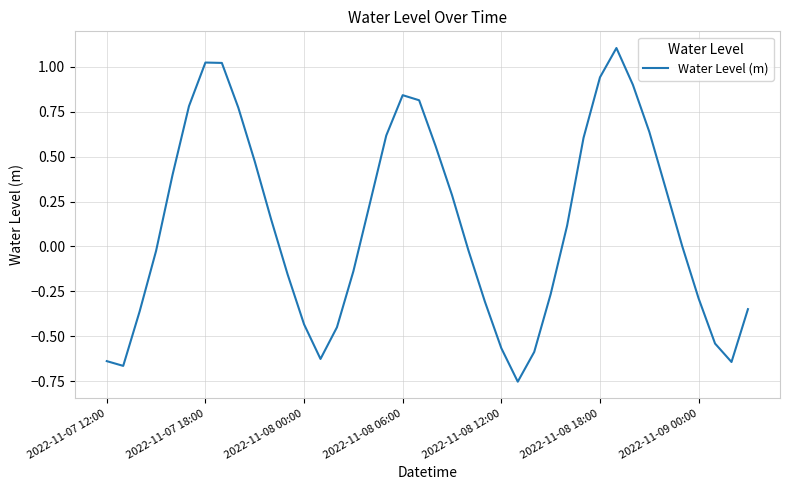

What is the difference between the maximum and minimum values?

1.9